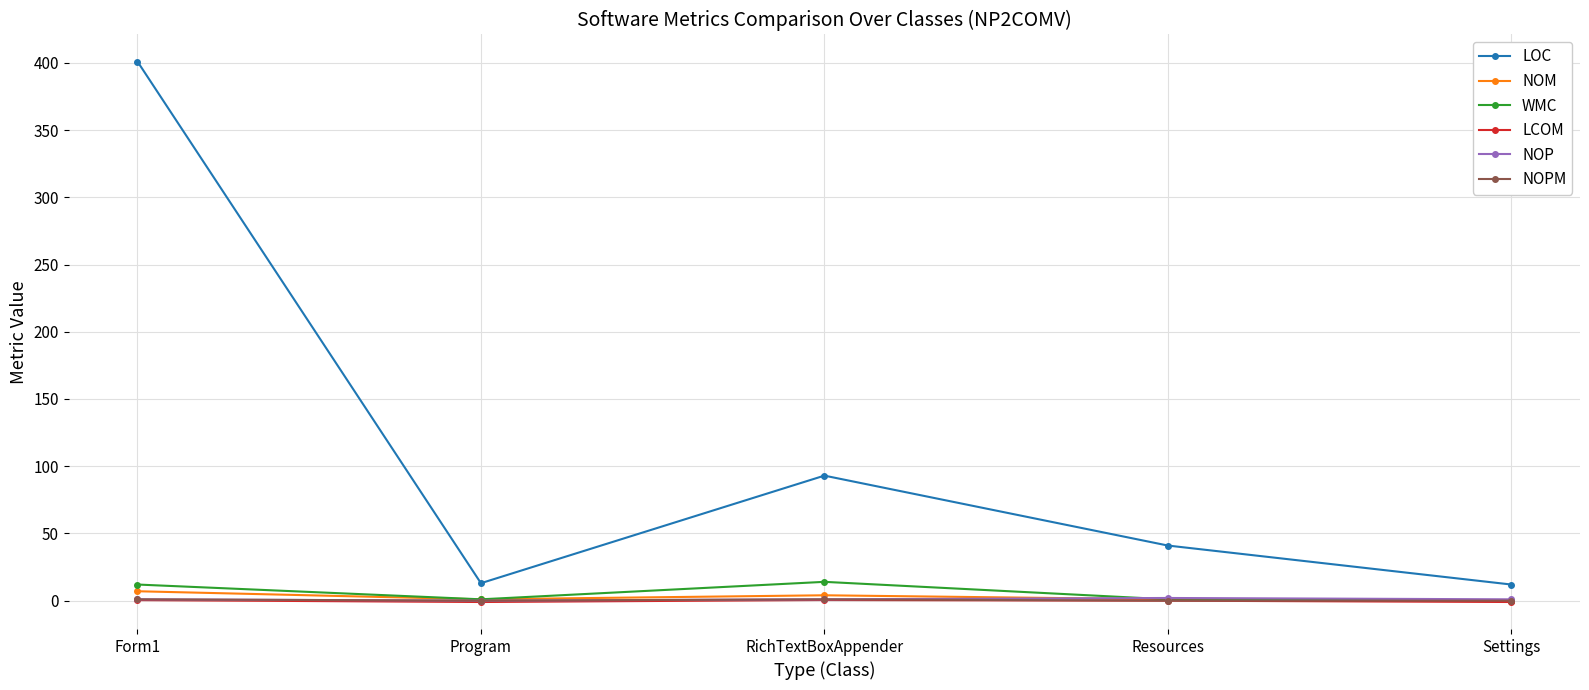

What is the label of the 1st point from the left?

Form1